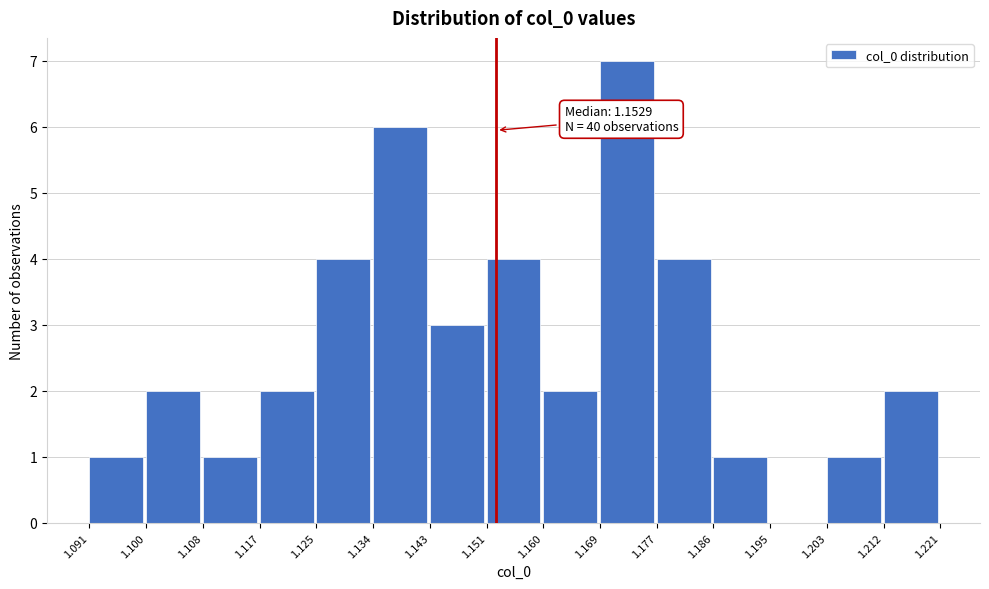

Over which range of the x-axis is the bar tallest?

1.169 to 1.177